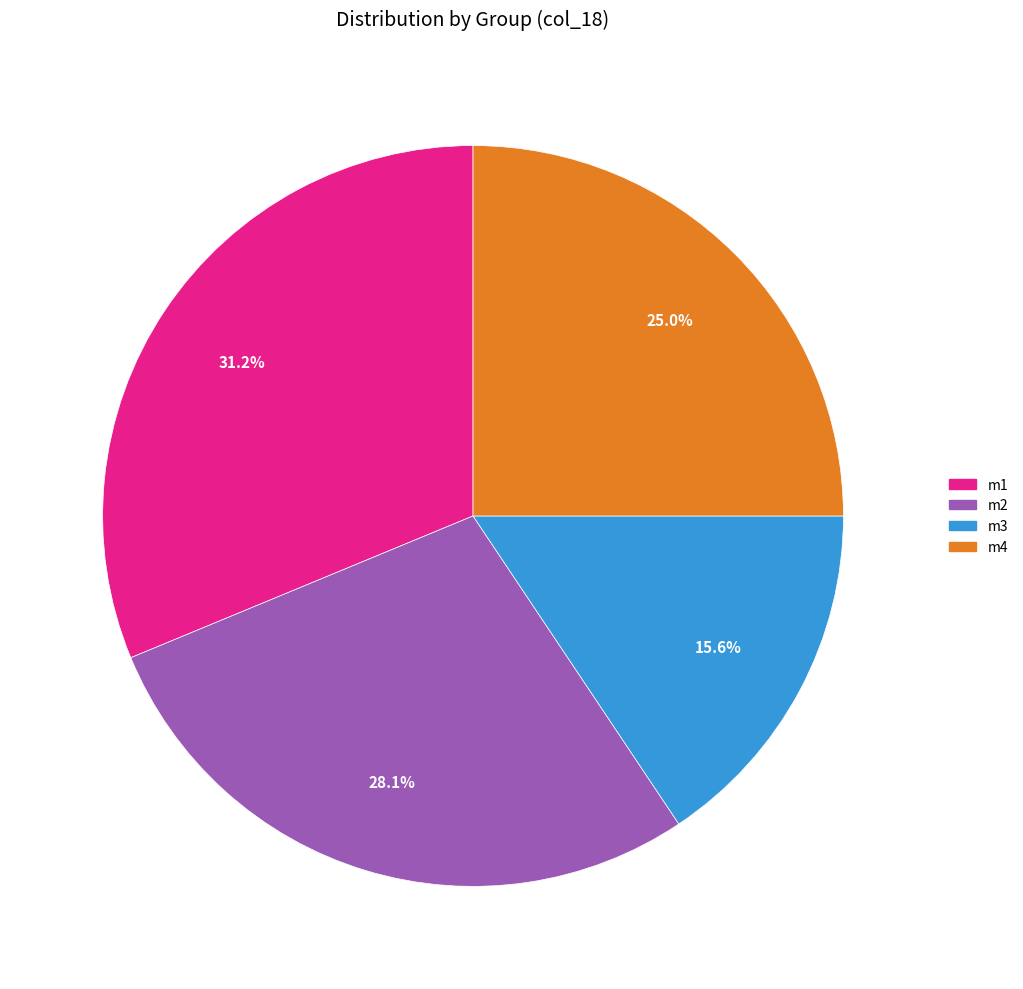

The m2 slice represents 35% of the pie. True or false?

False